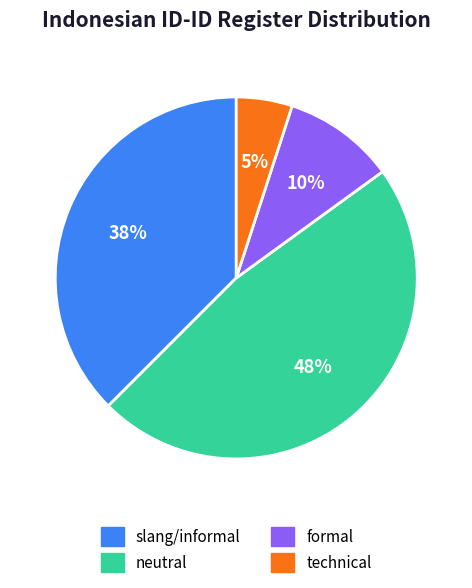

Between formal and neutral, which is larger?

neutral